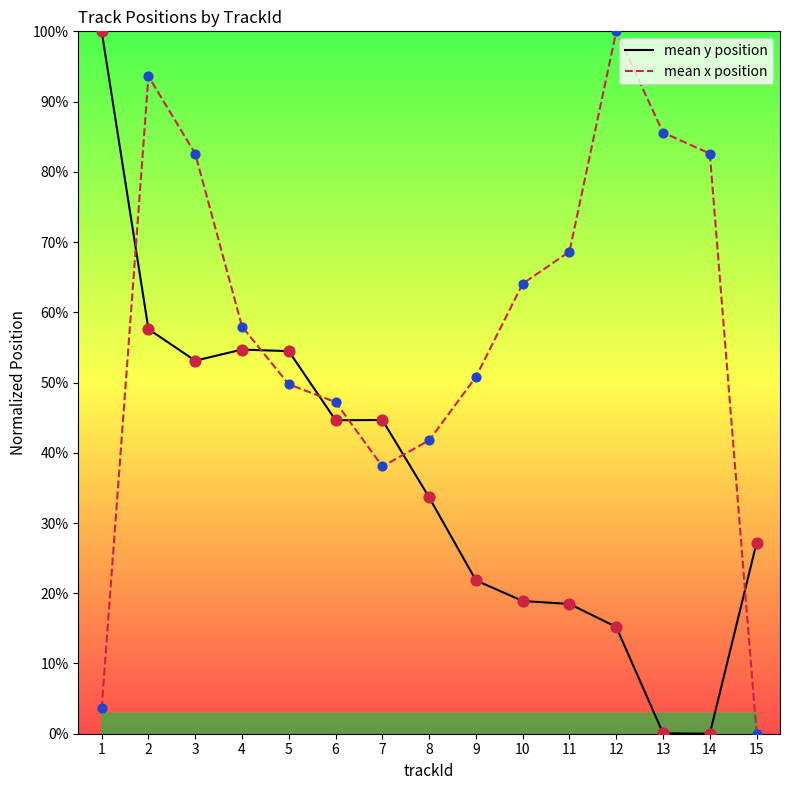

At how many categories does at least one series exceed 0?

15